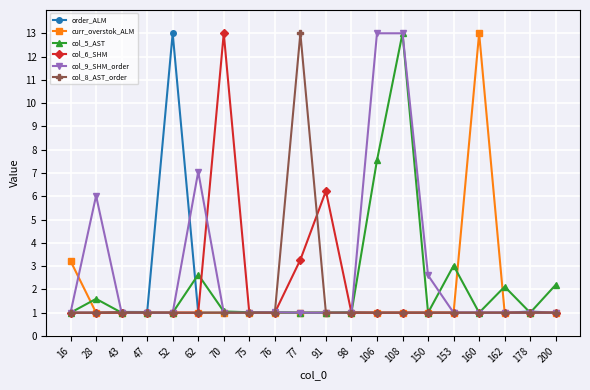

True or false: col_6_SHM has more than 0 points higher than both neighbors.

True